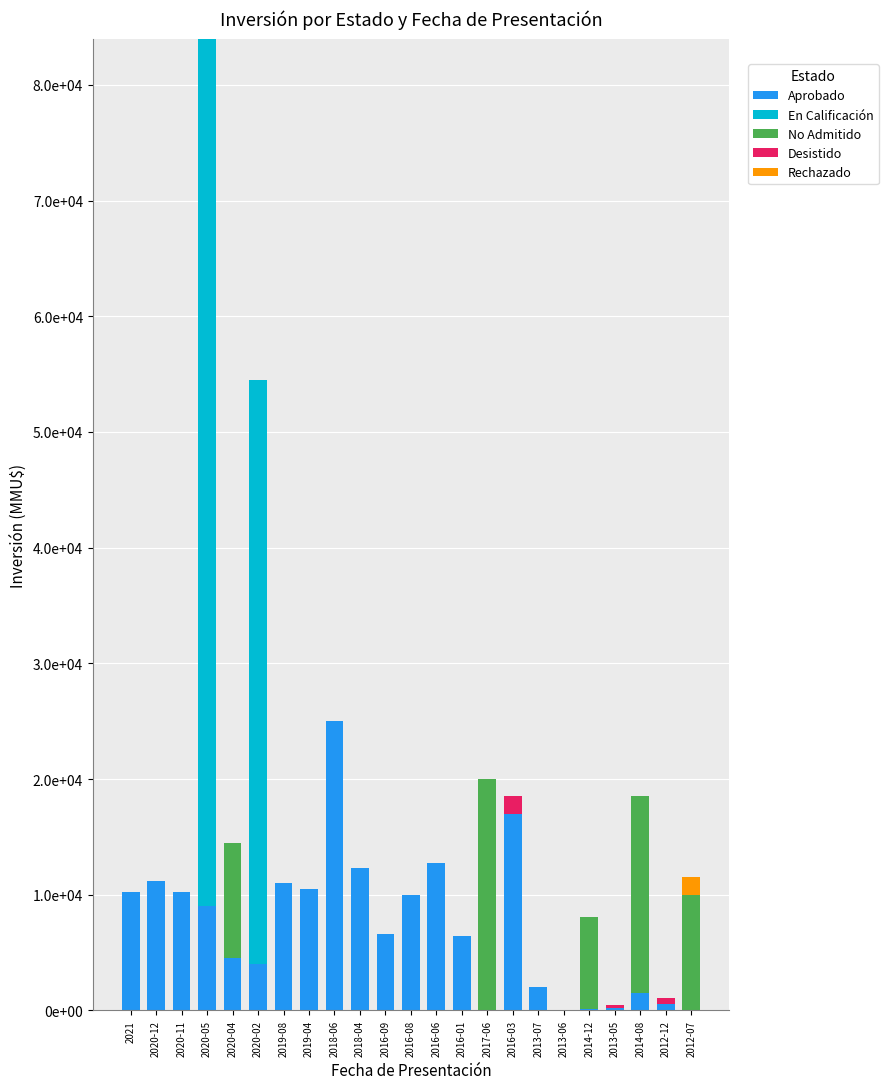

Are the bars grouped side by side (vs. stacked)?

No